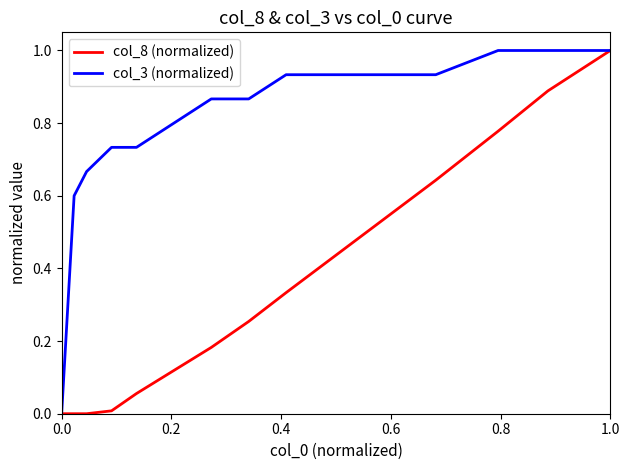

What is the greatest value displayed?

1.0